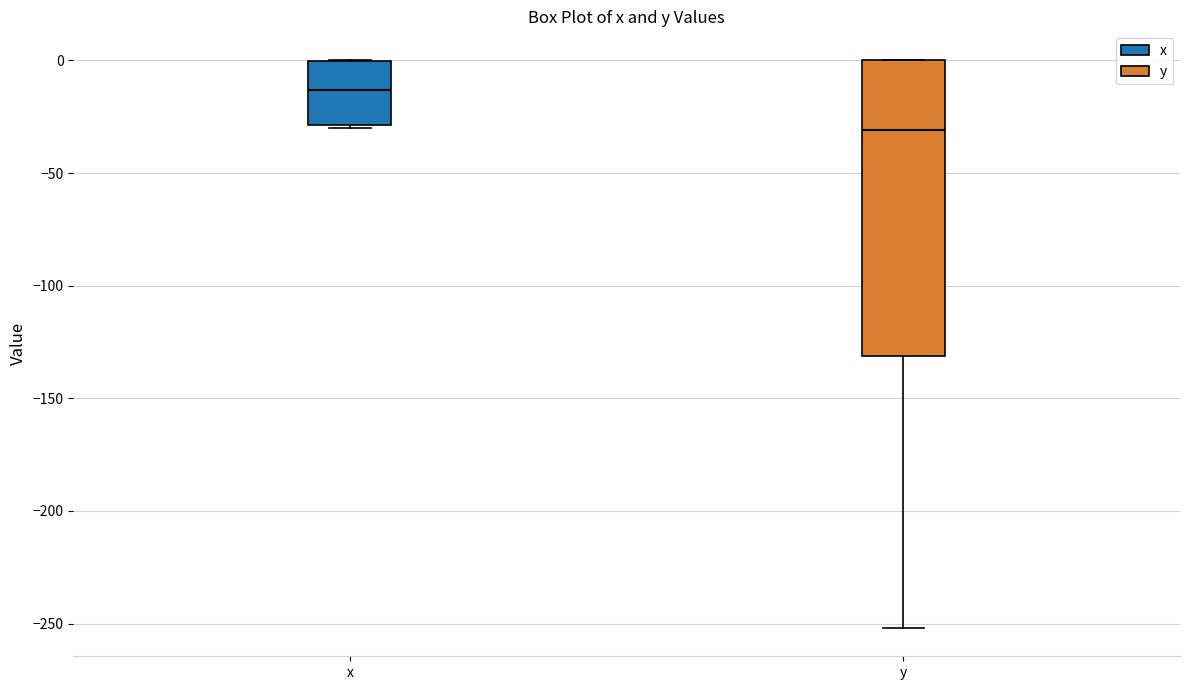

Reading left to right, transcribe this box plot: for each box, give where its median line is, the range the box spans, and where its two whiskers end, as read against the y-axis. The values are not printed on the chart, so give them approximately, as read against the axis.

x: median -15, box -30 to 0, whiskers -30 to 0
y: median -30, box -130 to 0, whiskers -250 to 0